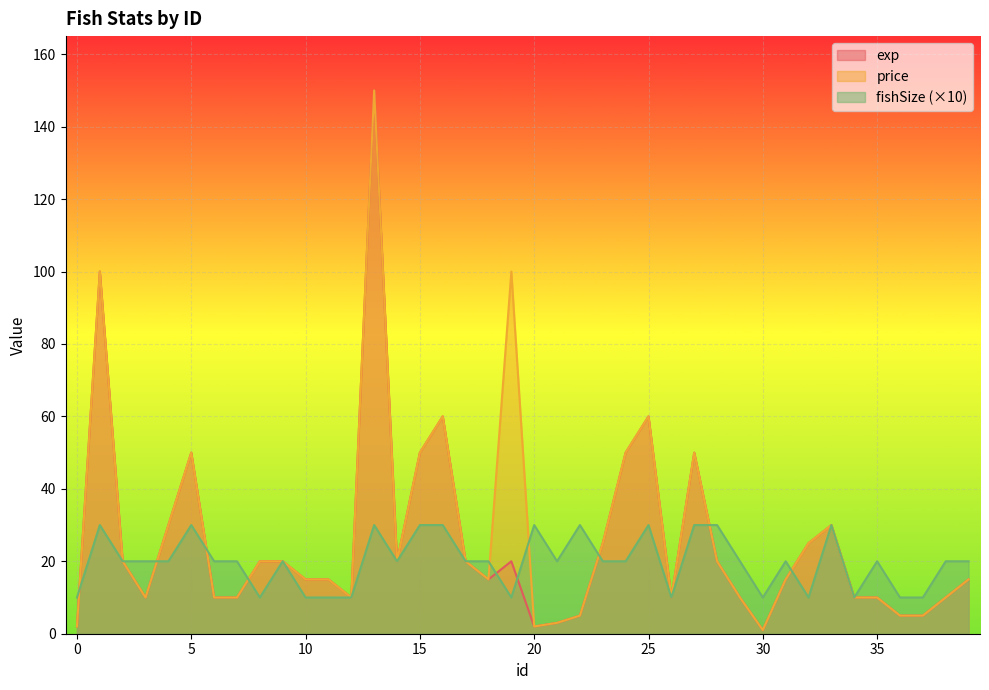

Is the value of fishSize at 29 greater than the value of exp at 5?

No